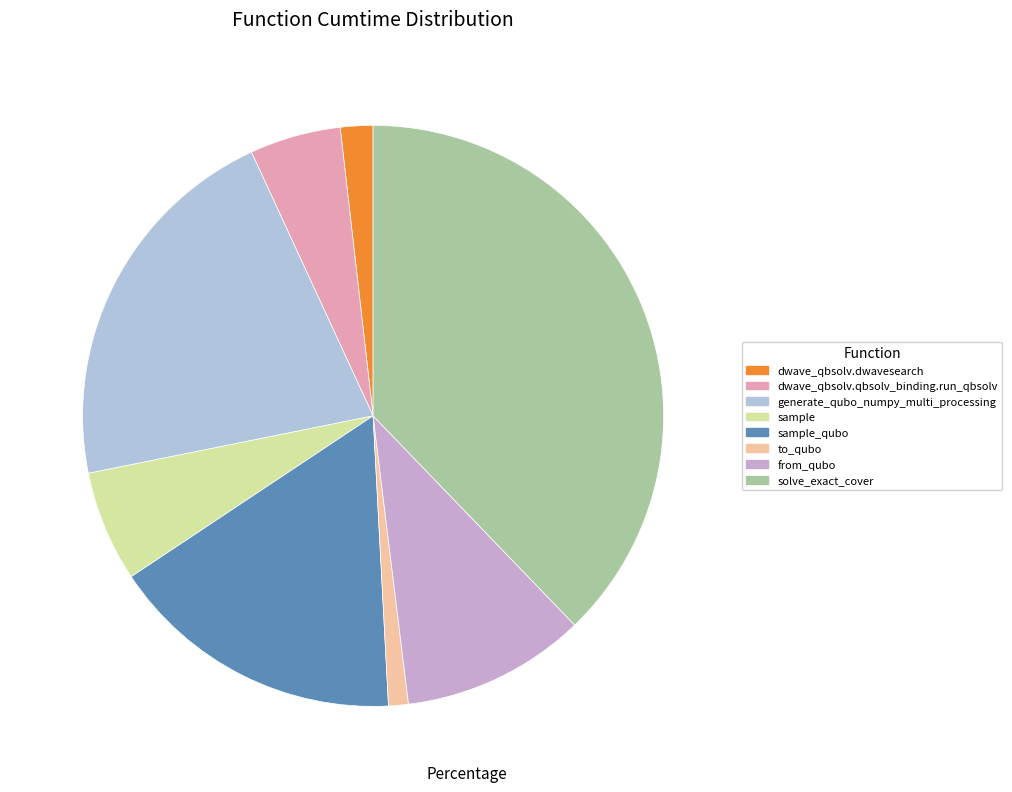

Is there a majority slice in this chart?

No